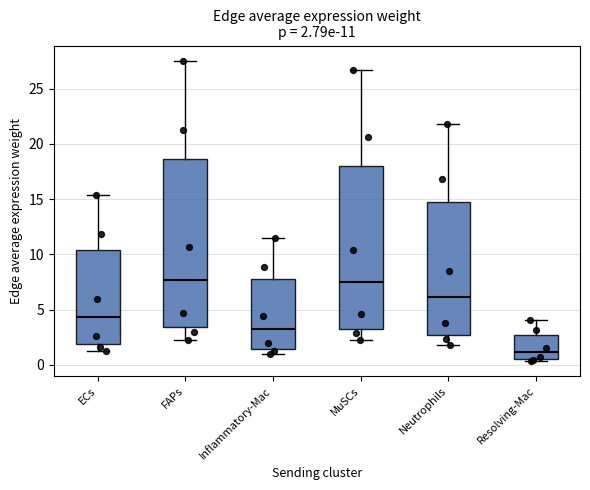

Which box's median line is the lowest?

Resolving-Mac